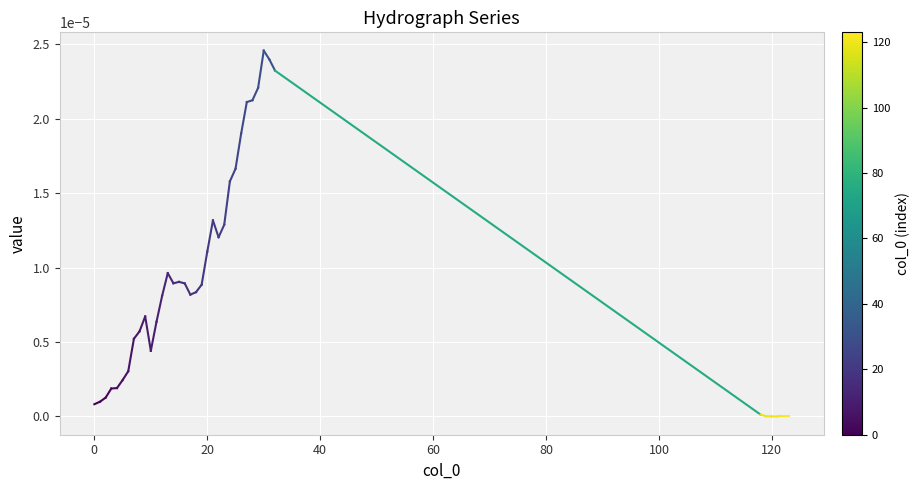

Is this an area chart (filled region under the line)?

No